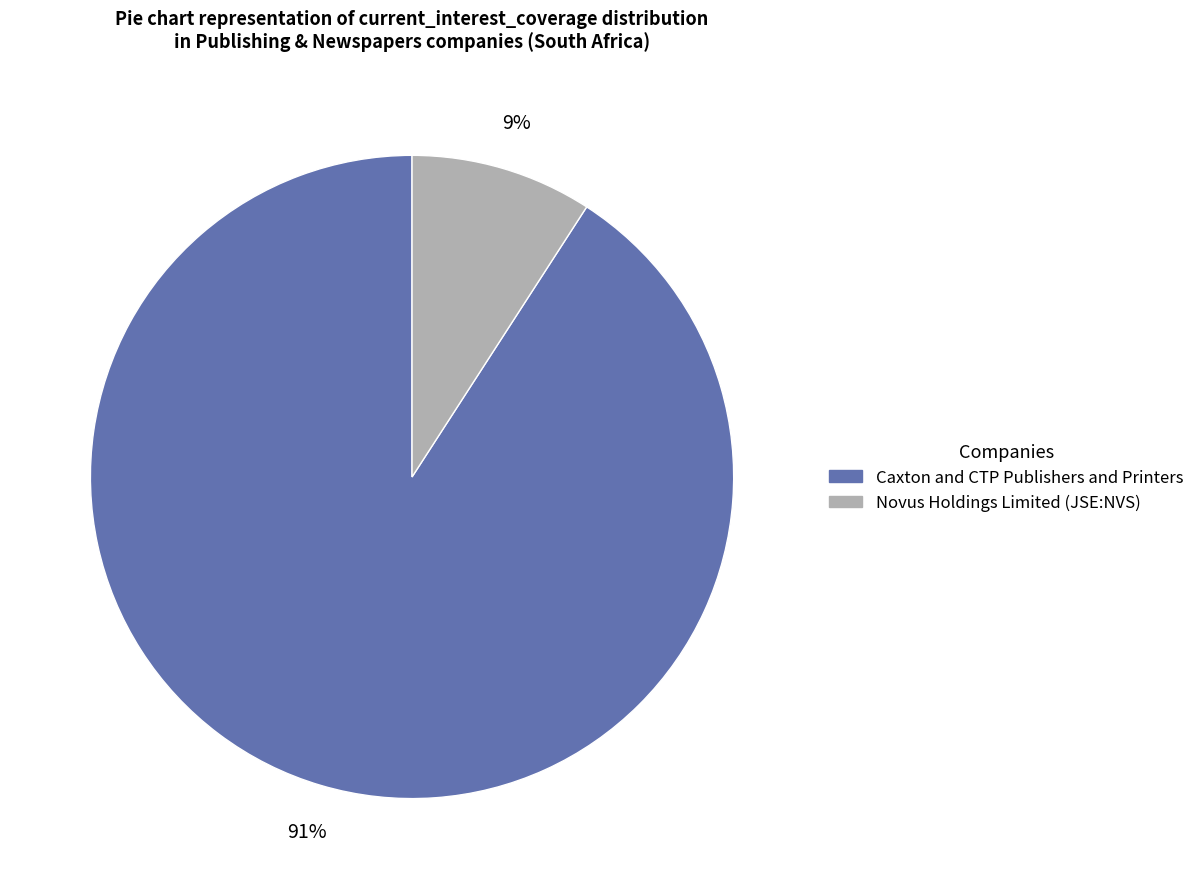

To the nearest percent, what is the average slice percentage?

50%